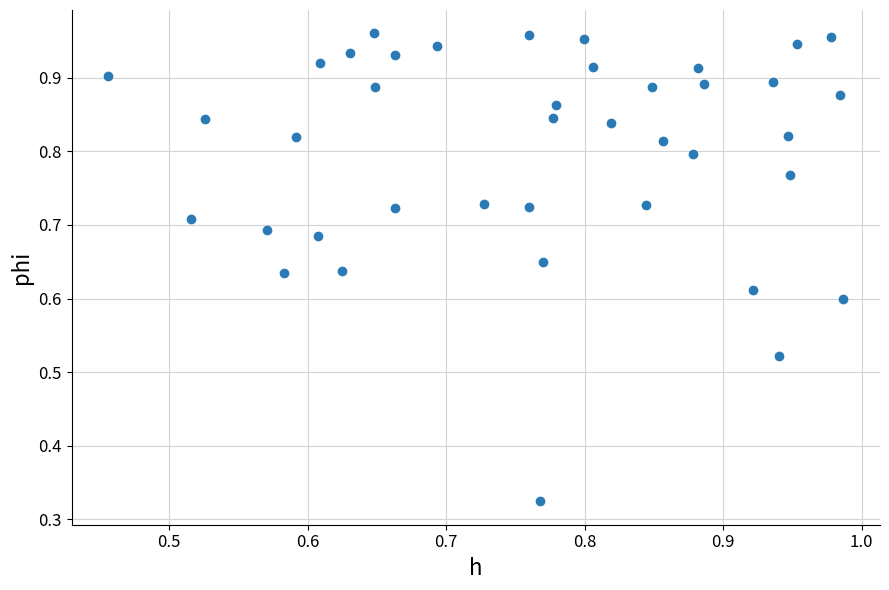

How many points are shown in the scatter plot?

40